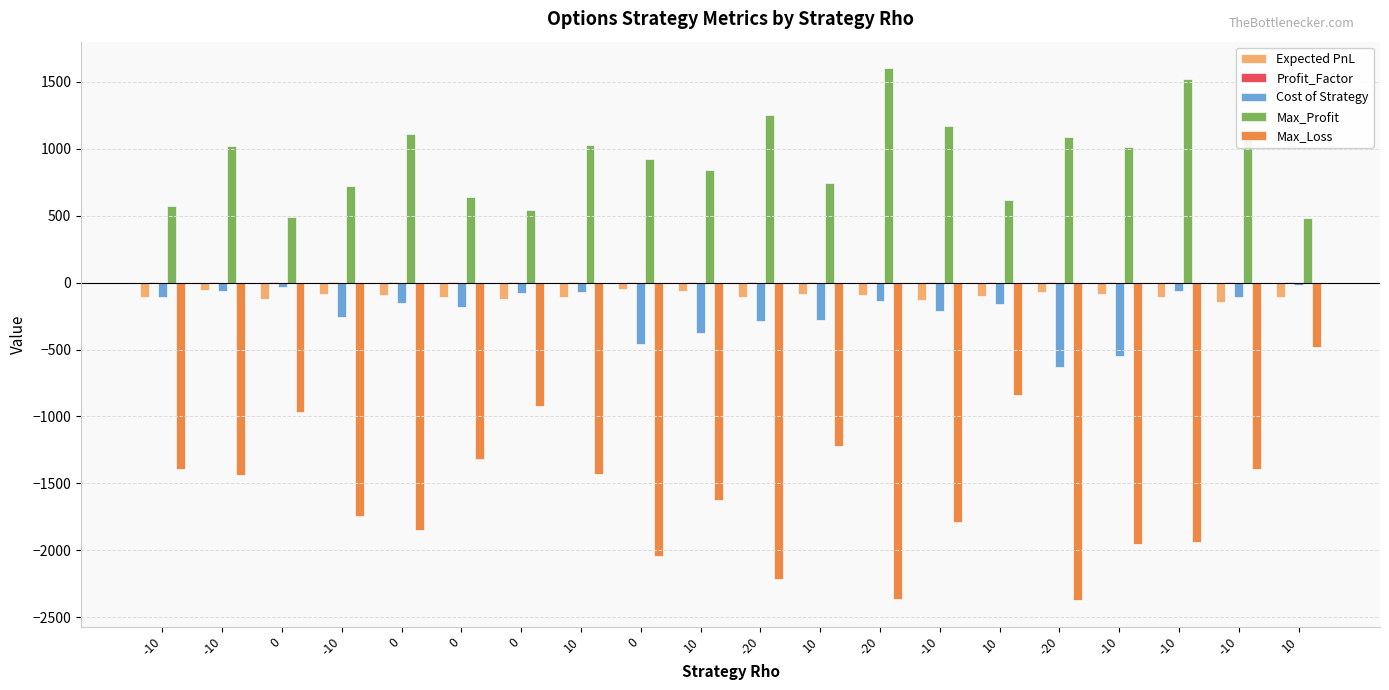

Count the number of categories in the chart.

20